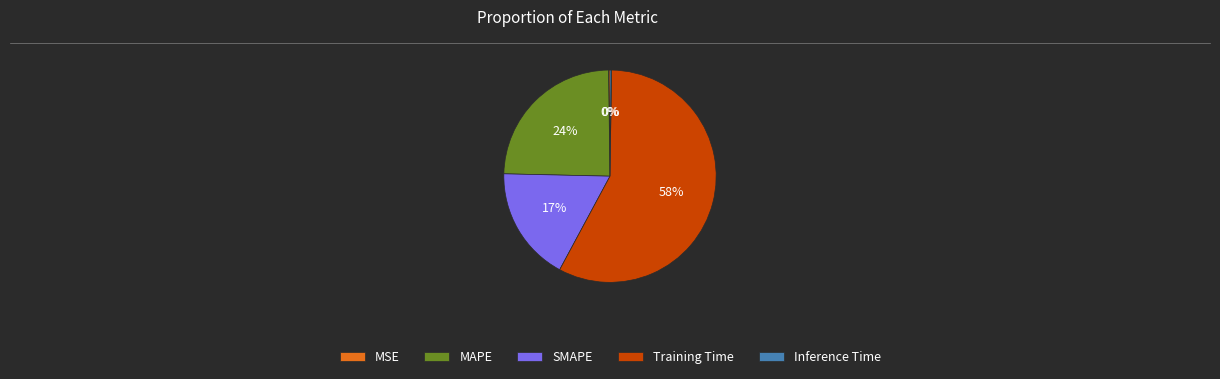

Which category has the biggest portion of the pie?

Training Time